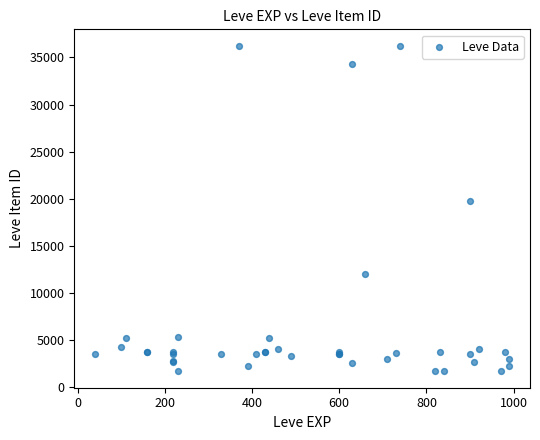

What Y value in the scatter plot is closest to 18967?

19744